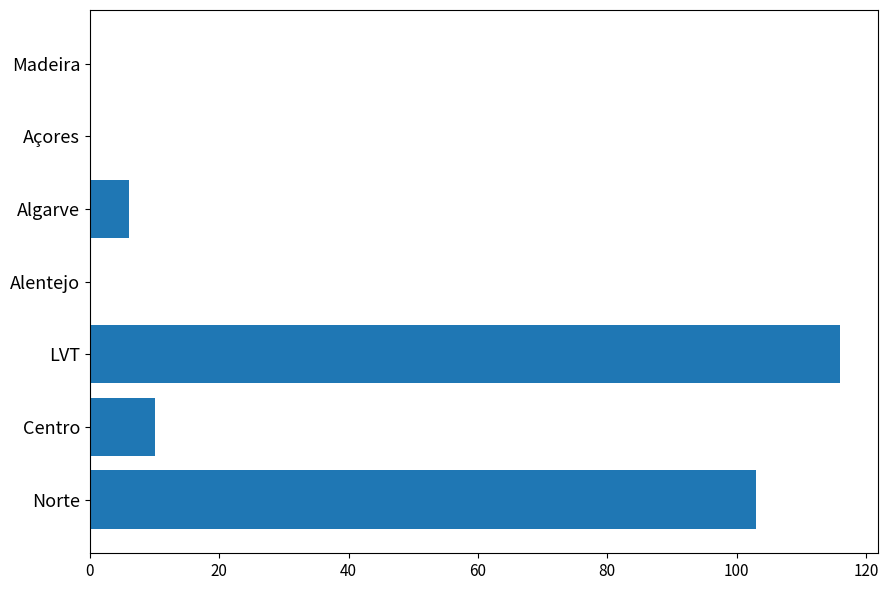

Is it true that the value at Madeira is 0?

True